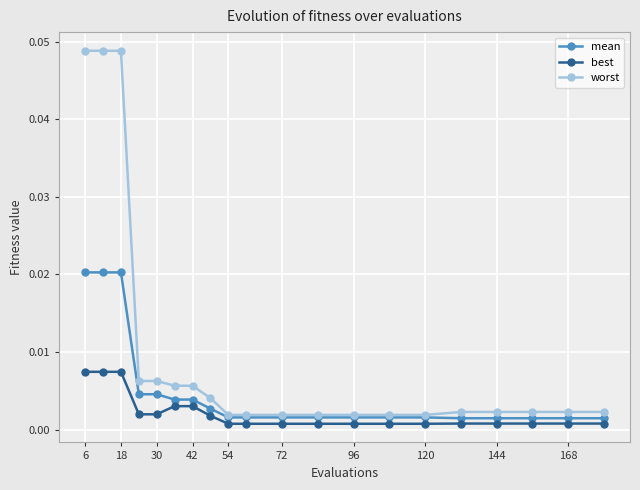

Which series has the largest total across all categories?

worst